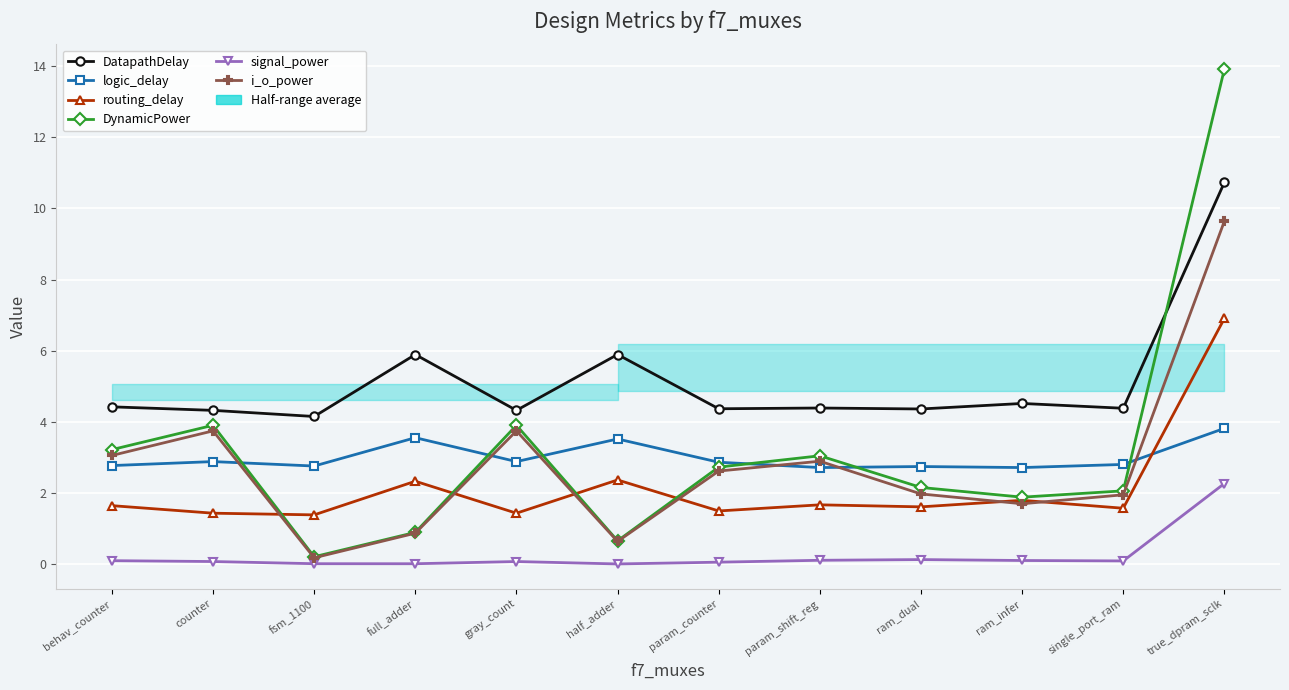

What is the total value across all series at counter?

16.4